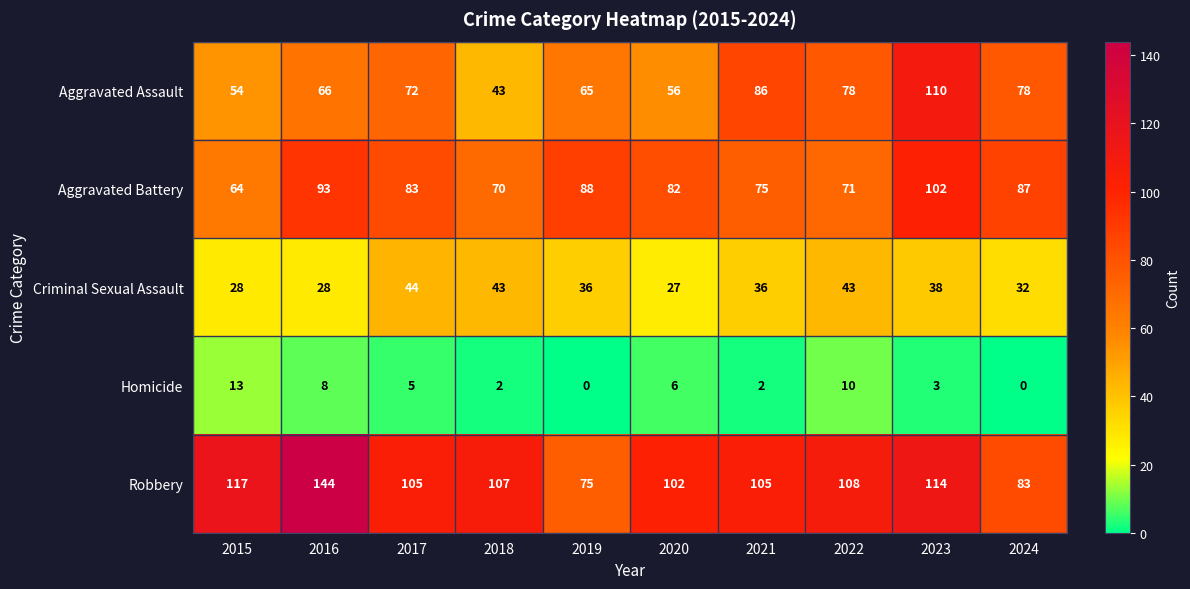

At which category is the sum across all series the highest?

2023